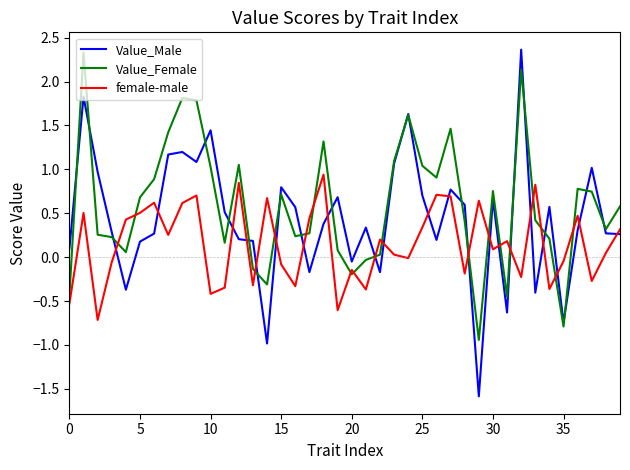

What is the smallest value displayed?

-1.6